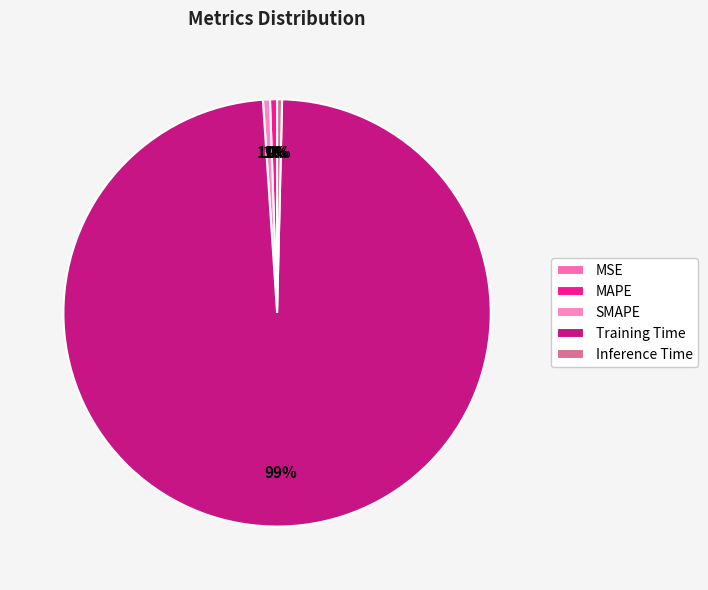

To the nearest percent, what is the difference between the largest and smallest slice percentages?

99%